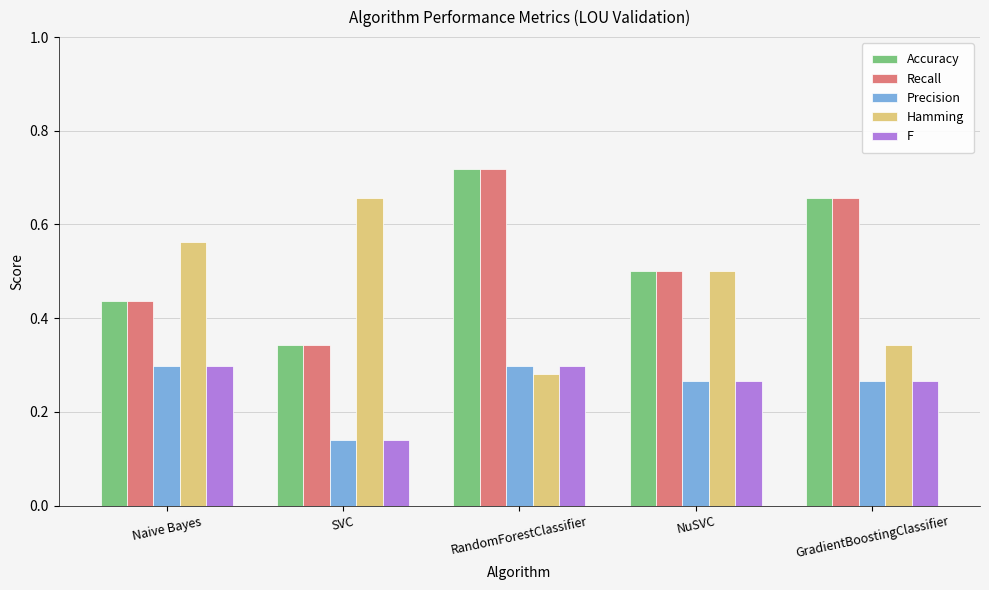

What are all the series names shown in the legend?

Accuracy, Recall, Precision, Hamming, F